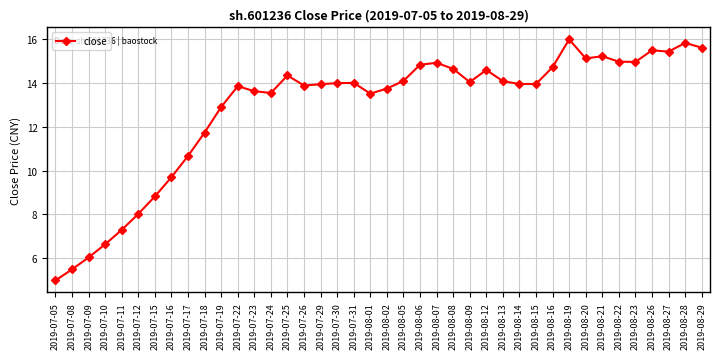

True or false: the data has more than 2 interior local peaks.

True